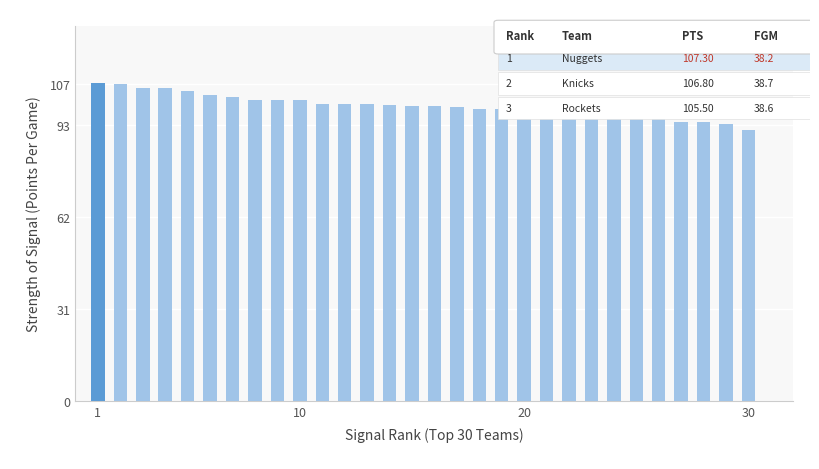

What is the average value?

99.5